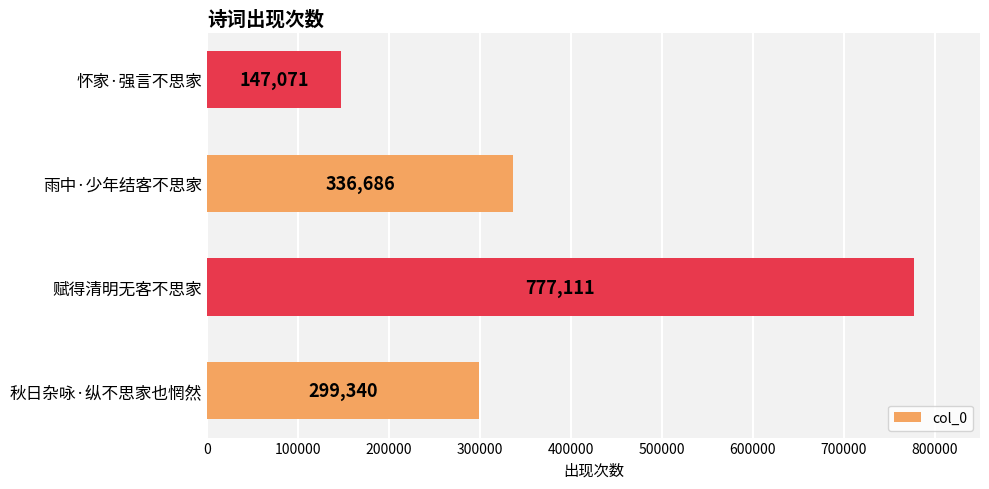

Rank the categories by value from lowest to highest.

怀家·强言不思家, 秋日杂咏·纵不思家也惘然, 雨中·少年结客不思家, 赋得清明无客不思家